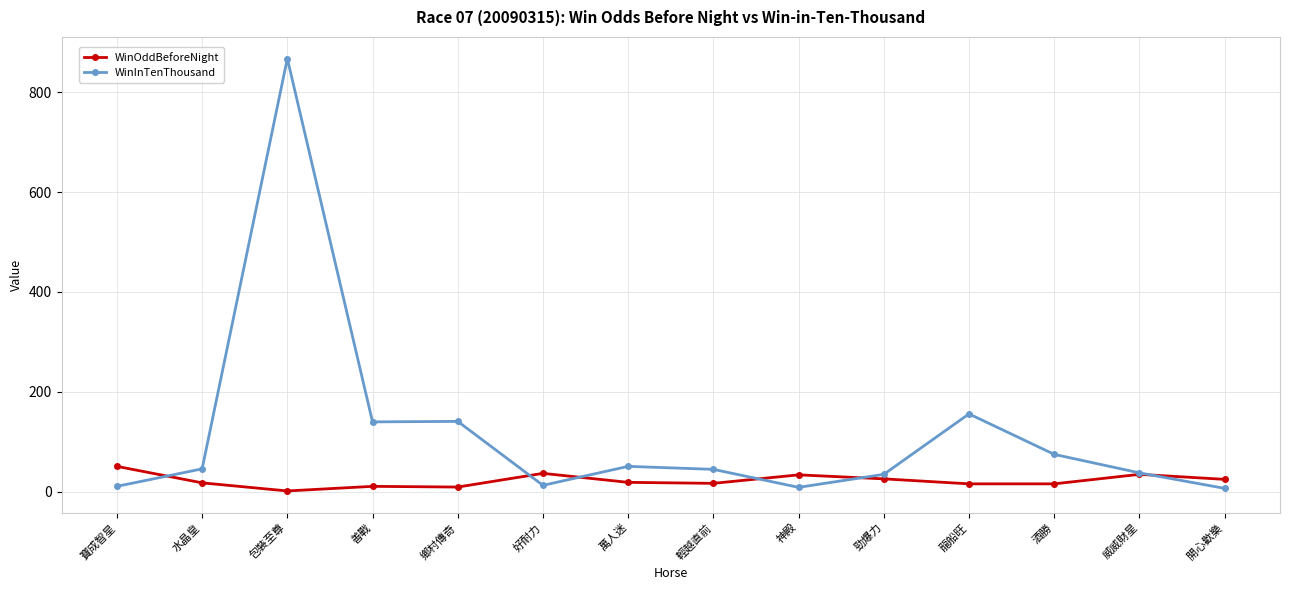

List the series in order of their overall mean, highest first.

WinInTenThousand, WinOddBeforeNight